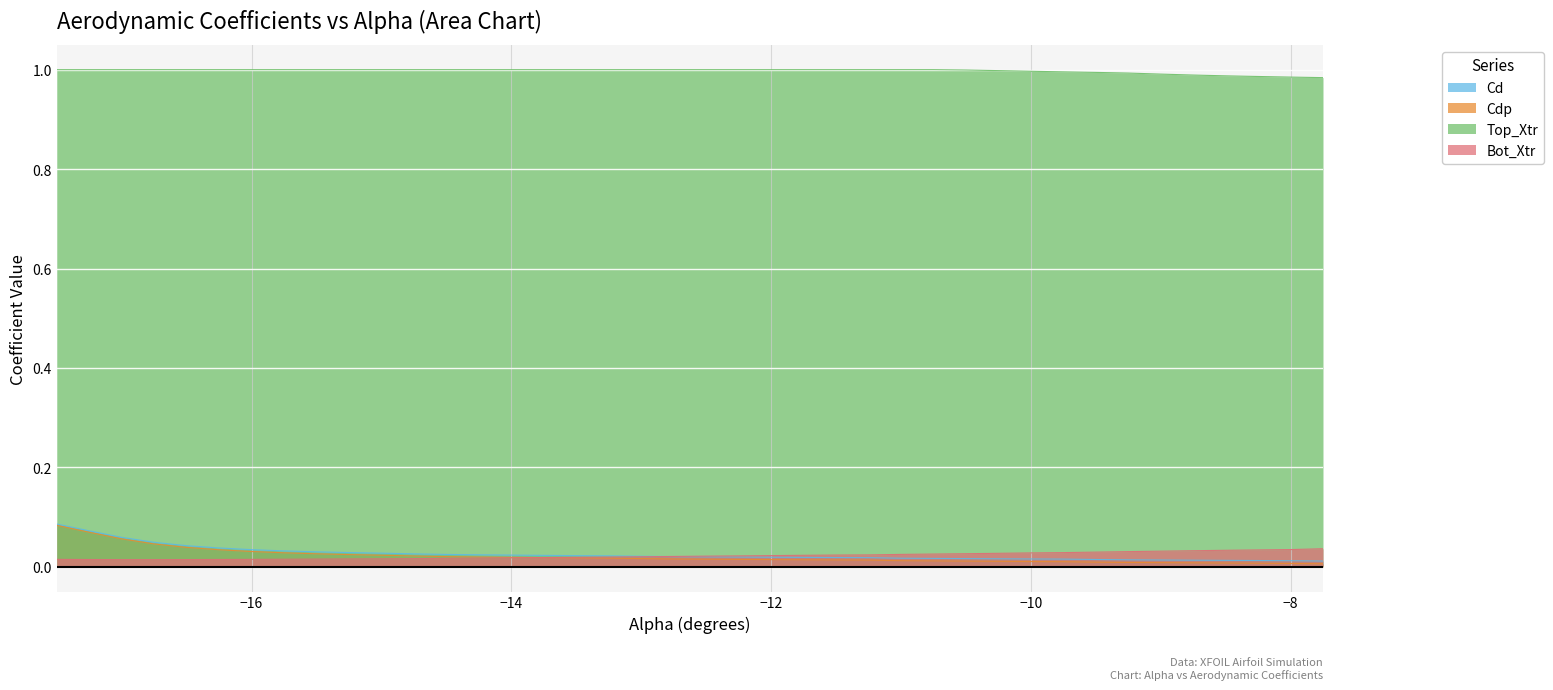

Reading right to left, list all the values displayed in this chart.

Cd: 0.0	0.0	0.0	0.0	0.0	0.0	0.0	0.0	0.0	0.0	0.0	0.0	0.0	0.0	0.0	0.0	0.0	0.0	0.0	0.0	0.0	0.0	0.0	0.0	0.0	0.0	0.0	0.0	0.0	0.0	0.0	0.0	0.0	0.0	0.0	0.0	0.0	0.1	0.1	0.1
Cdp: 0.0	0.0	0.0	0.0	0.0	0.0	0.0	0.0	0.0	0.0	0.0	0.0	0.0	0.0	0.0	0.0	0.0	0.0	0.0	0.0	0.0	0.0	0.0	0.0	0.0	0.0	0.0	0.0	0.0	0.0	0.0	0.0	0.0	0.0	0.0	0.0	0.0	0.1	0.1	0.1
Top_Xtr: 1.0	1.0	1.0	1.0	1.0	1.0	1.0	1.0	1.0	1.0	1.0	1.0	1.0	1.0	1.0	1.0	1.0	1.0	1.0	1.0	1.0	1.0	1.0	1.0	1.0	1.0	1.0	1.0	1.0	1.0	1.0	1.0	1.0	1.0	1.0	1.0	1.0	1.0	1.0	1.0
Bot_Xtr: 0.0	0.0	0.0	0.0	0.0	0.0	0.0	0.0	0.0	0.0	0.0	0.0	0.0	0.0	0.0	0.0	0.0	0.0	0.0	0.0	0.0	0.0	0.0	0.0	0.0	0.0	0.0	0.0	0.0	0.0	0.0	0.0	0.0	0.0	0.0	0.0	0.0	0.0	0.0	0.0